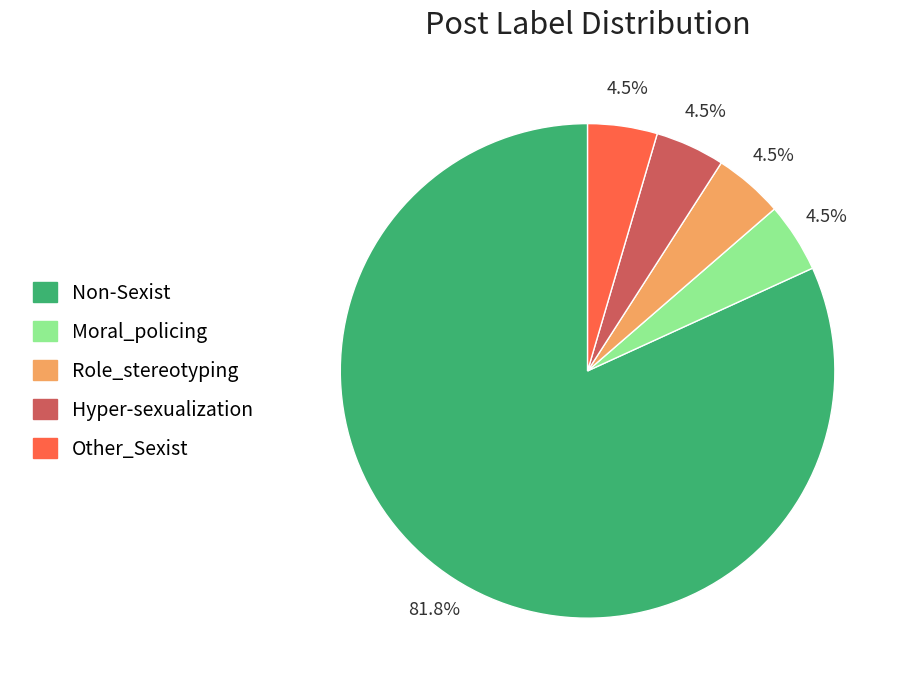

To the nearest percent, what percentage of the pie is Non-Sexist?

82%